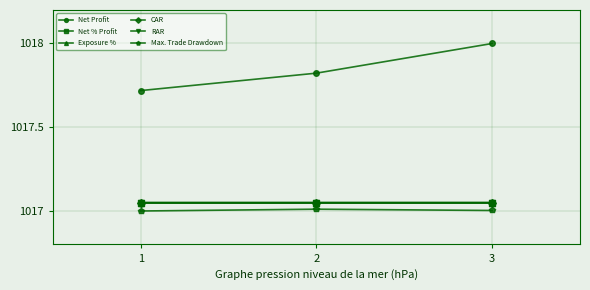

What is the value of the Net Profit point at the 3rd from the left?

1018.0